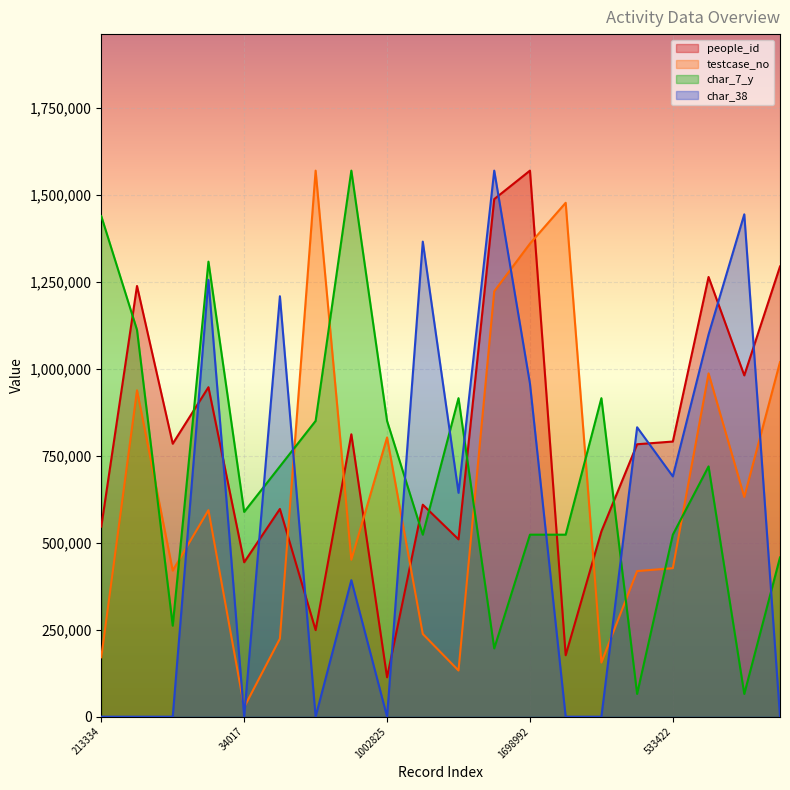

Reading left to right, what are all the values shown in this chart?

people_id: 546070.7	1237569.0	784308.1	946655.2	443714.2	596846.1	248736.6	811340.8	113174.6	609128.8	509567.0	1487119.6	1568935.2	176543.2	532541.8	782763.9	790577.4	1263355.3	980603.4	1293522.6
testcase_no: 170668.0	937708.0	419816.8	593380.8	27214.4	224063.2	1568935.2	450864.8	802260.8	237674.4	132654.4	1222110.4	1359194.4	1476552.0	155613.6	418374.4	426738.4	986309.6	631372.8	1018775.2
char_7_y: 1438190.6	1111329.1	261489.2	1307446.0	588350.7	719095.3	849839.9	1568935.2	849839.9	522978.4	915212.2	196116.9	522978.4	522978.4	915212.2	65372.3	522978.4	719095.3	65372.3	457606.1
char_38: 0.0	0.0	0.0	1255148.2	0.0	1208080.1	0.0	392233.8	0.0	1364973.6	643263.4	1568935.2	957050.5	0.0	0.0	831535.7	690331.5	1098254.6	1443420.4	0.0